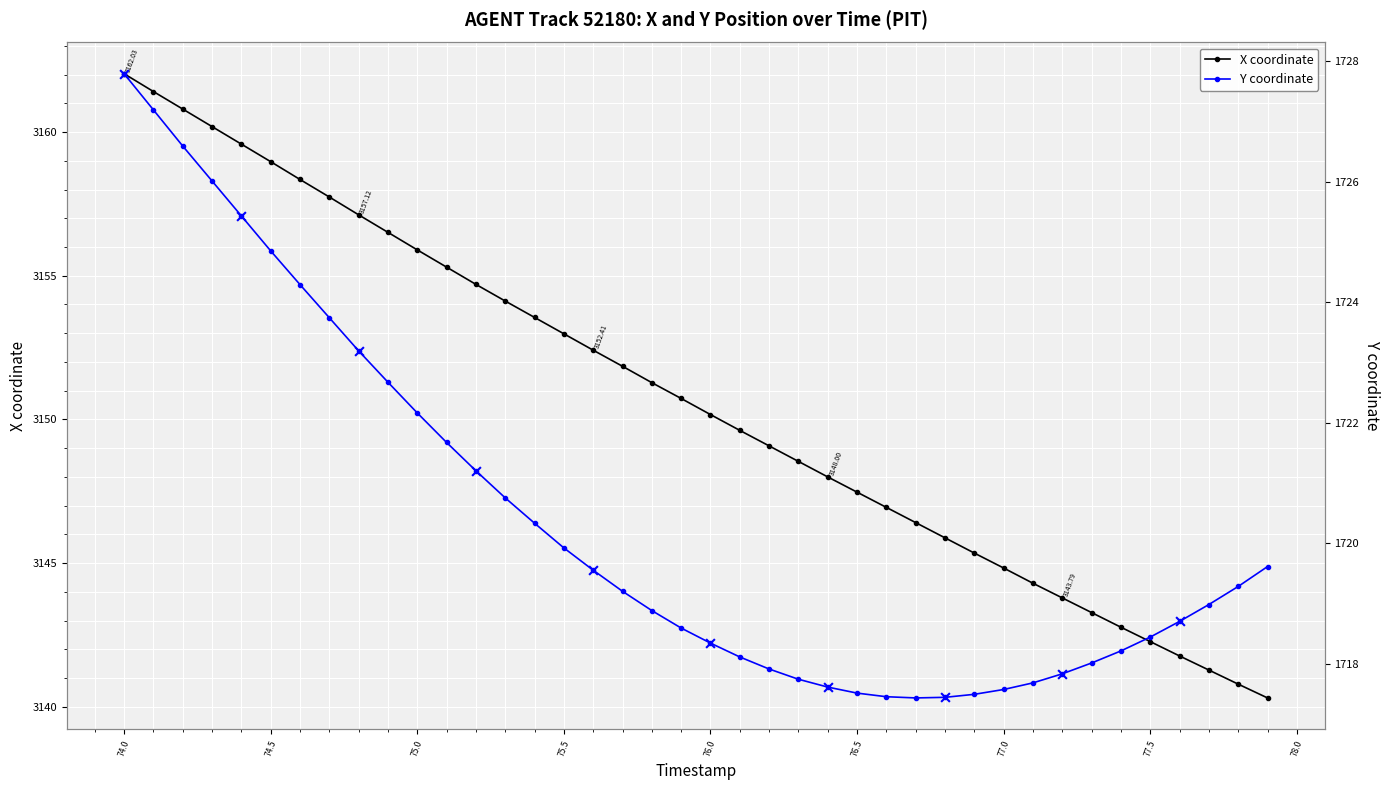

What are all the series names shown in the legend?

X, Y